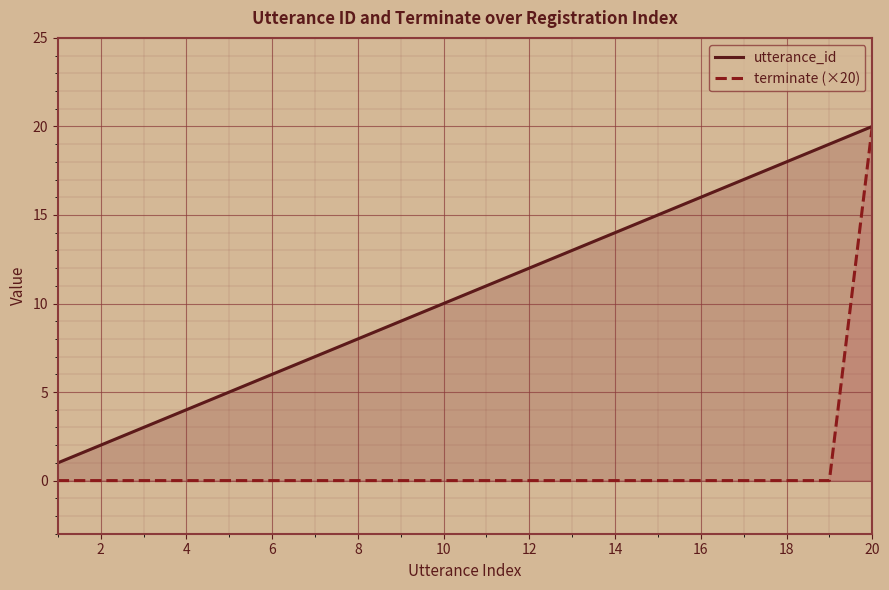

True or false: utterance_id has a value of 19 at 12.

False